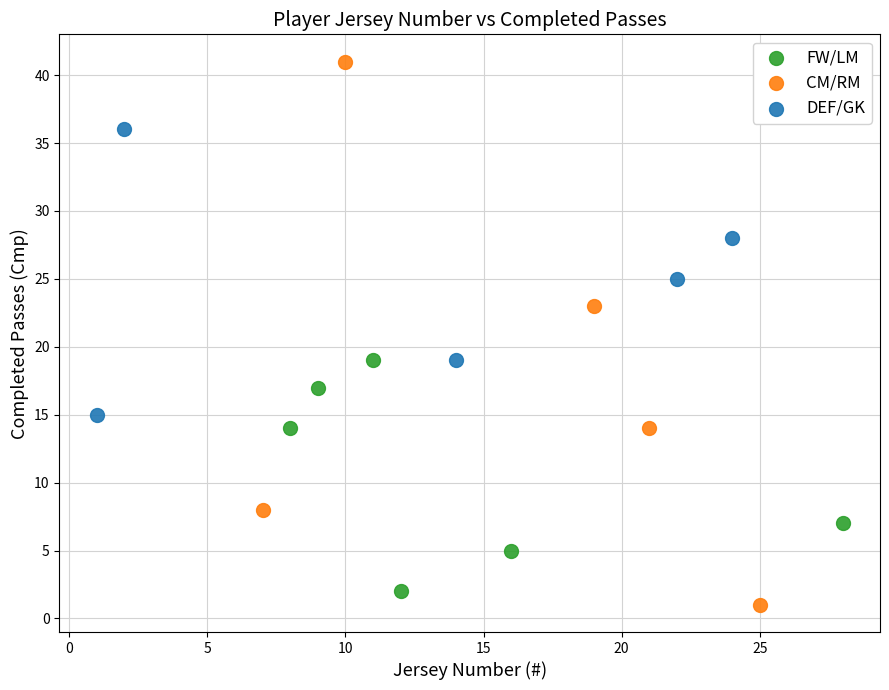

Which series has the widest spread of Y values?

CM/RM